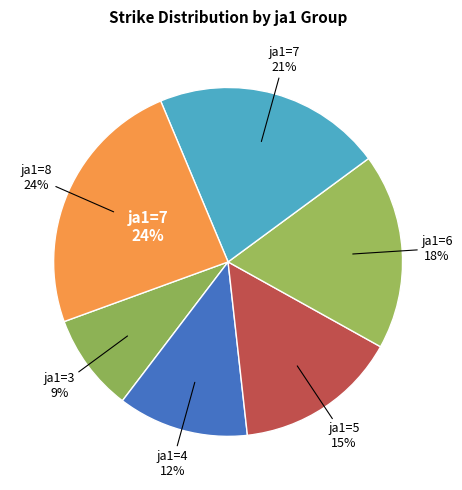

To the nearest percent, what portion does 8 represent?

24%